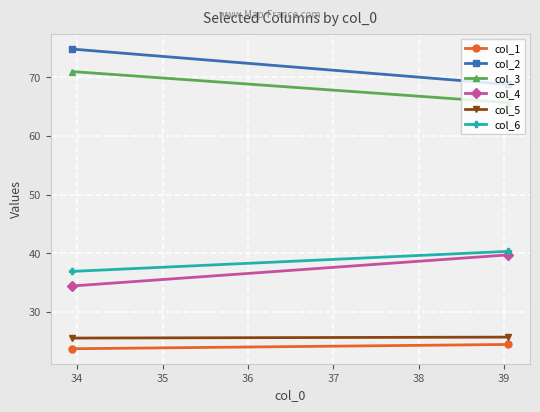

What is the smallest value displayed?

23.7